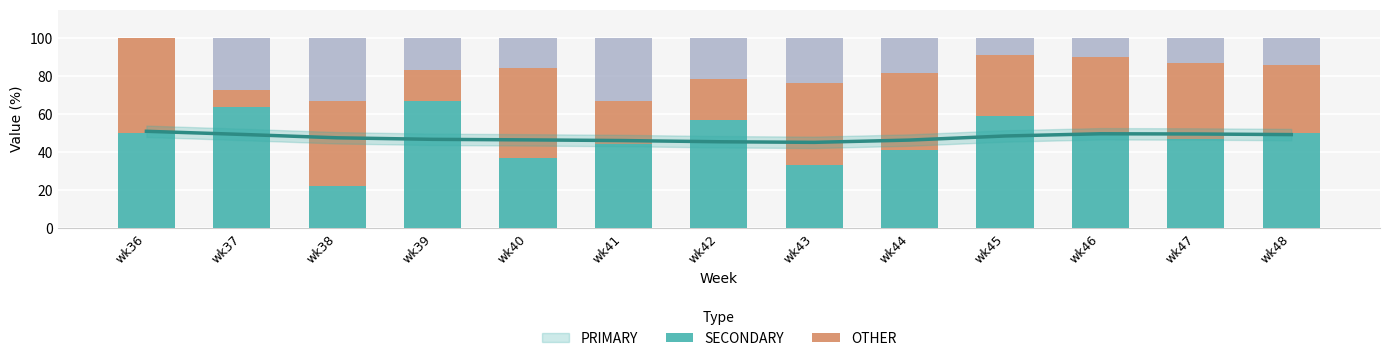

What are all the series names shown in the legend?

PRIMARY, SECONDARY, OTHER